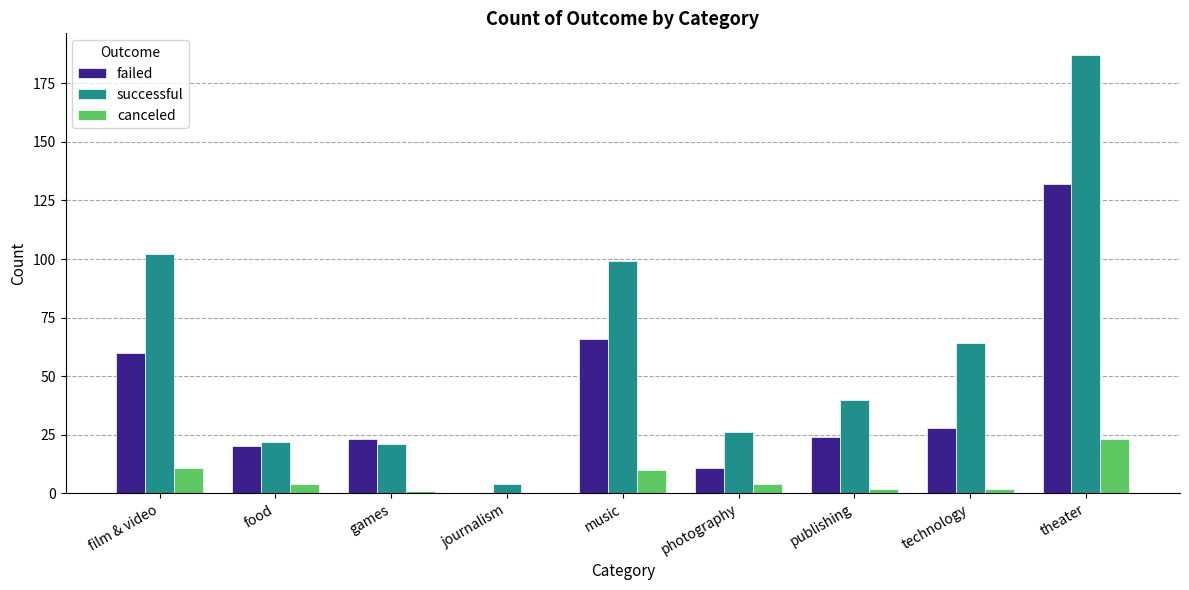

Which series has the largest total across all categories?

successful